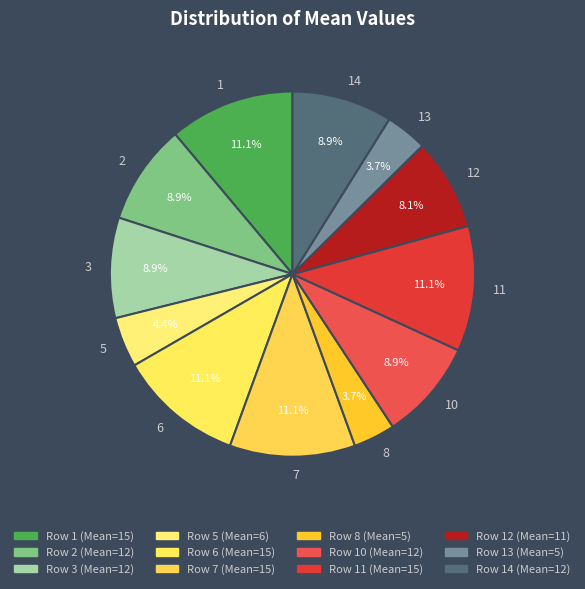

Combined, do 2 and 13 account for over 50%?

No